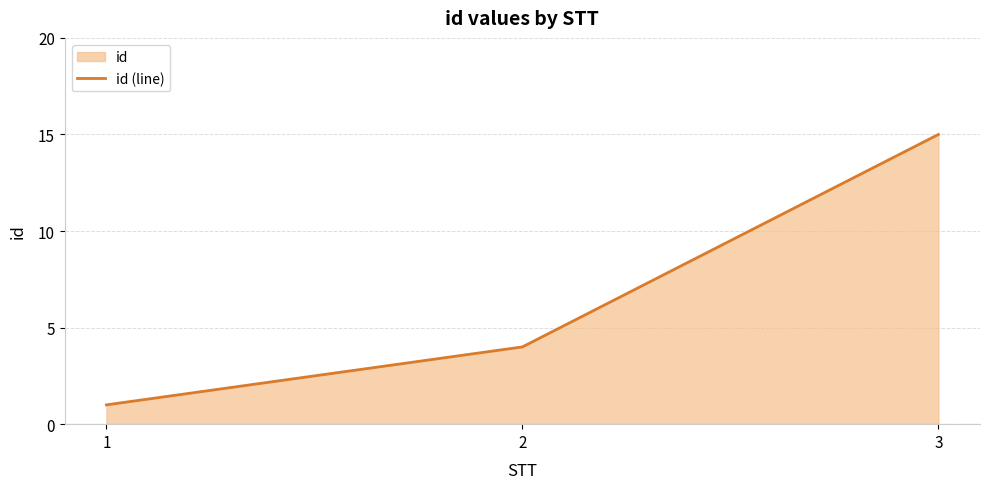

What is the ratio of the value at 2 to the value at 3?

0.3